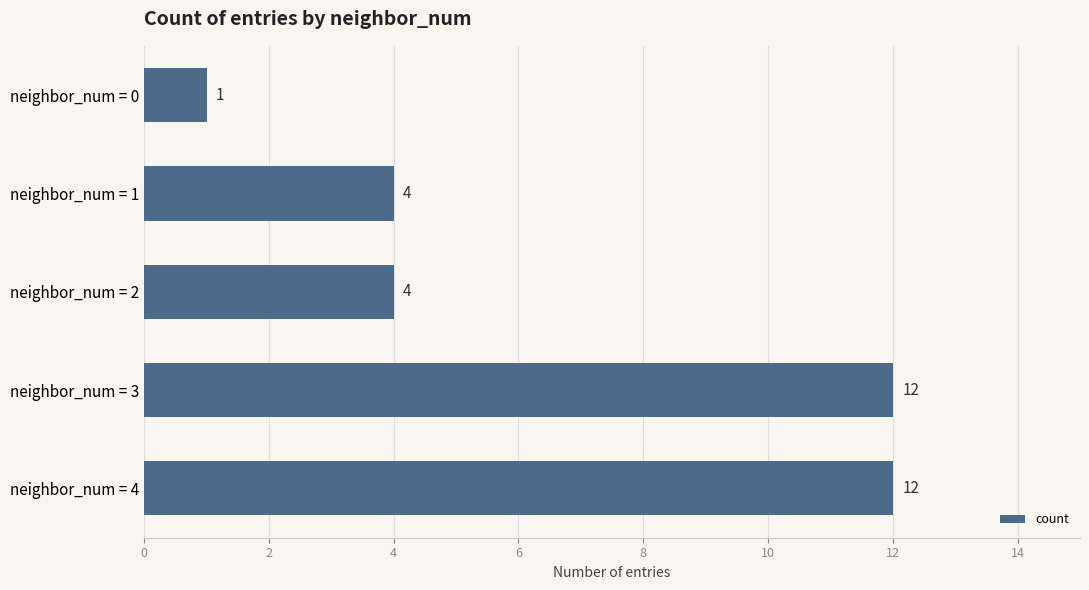

What is the change in value from neighbor_num = 0 to neighbor_num = 4?

+11